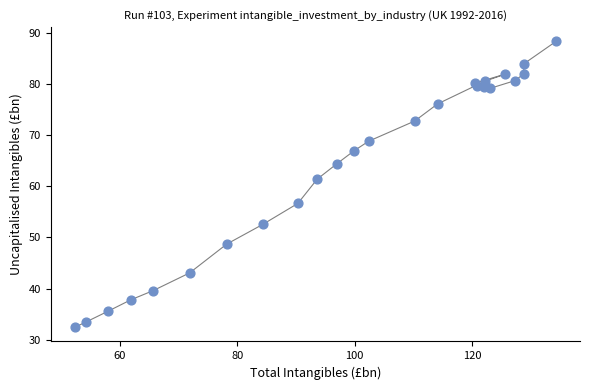

What is the range of X values (max minus min)?

81.9